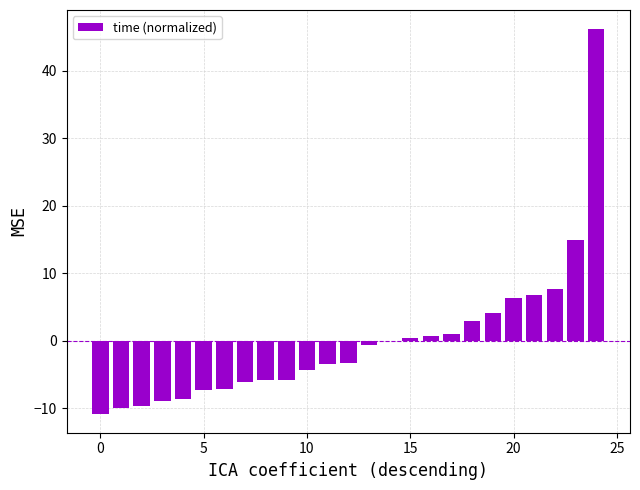

Is it true that the value at 20 is 11.2?

False